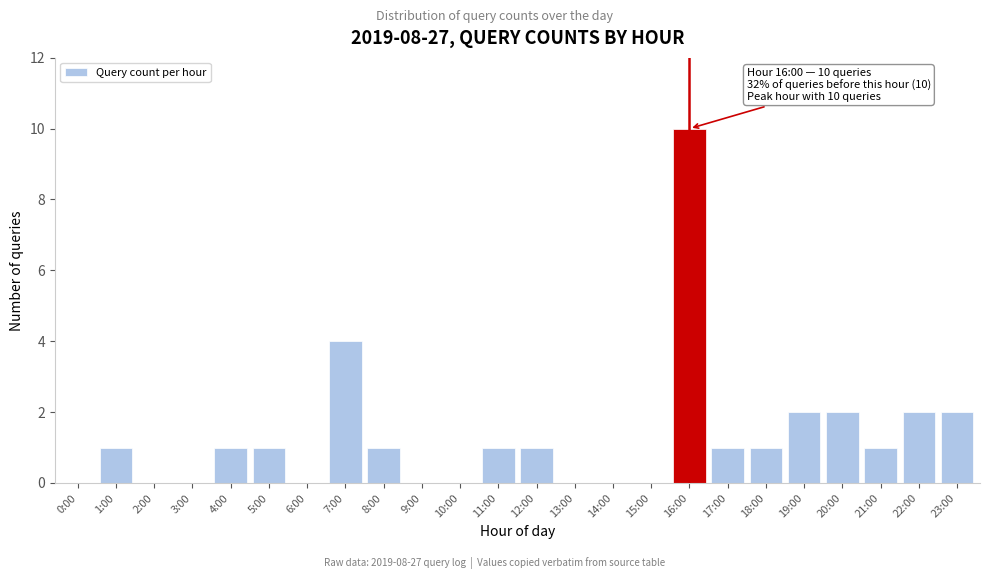

Reading right to left, what are all the values shown in this chart?

23:00=2	22:00=2	21:00=1	20:00=2	19:00=2	18:00=1	17:00=1	16:00=10	15:00=0	14:00=0	13:00=0	12:00=1	11:00=1	10:00=0	9:00=0	8:00=1	7:00=4	6:00=0	5:00=1	4:00=1	3:00=0	2:00=0	1:00=1	0:00=0